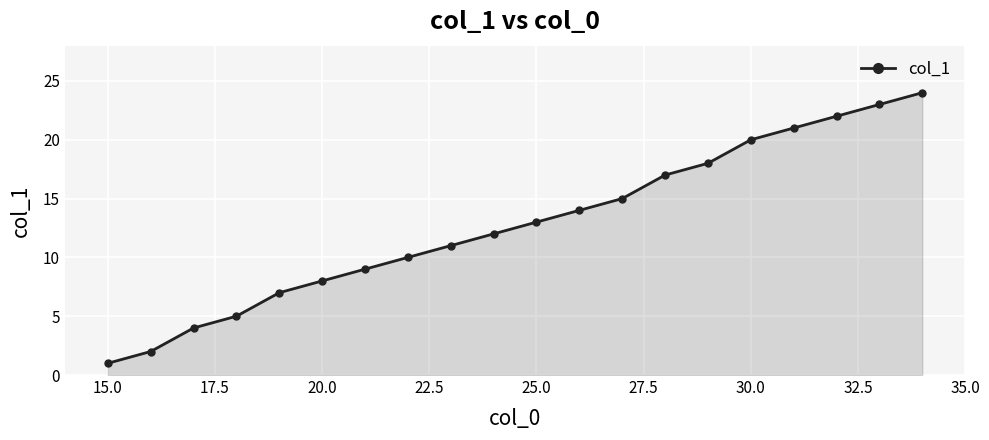

What is the sum of all values?

256